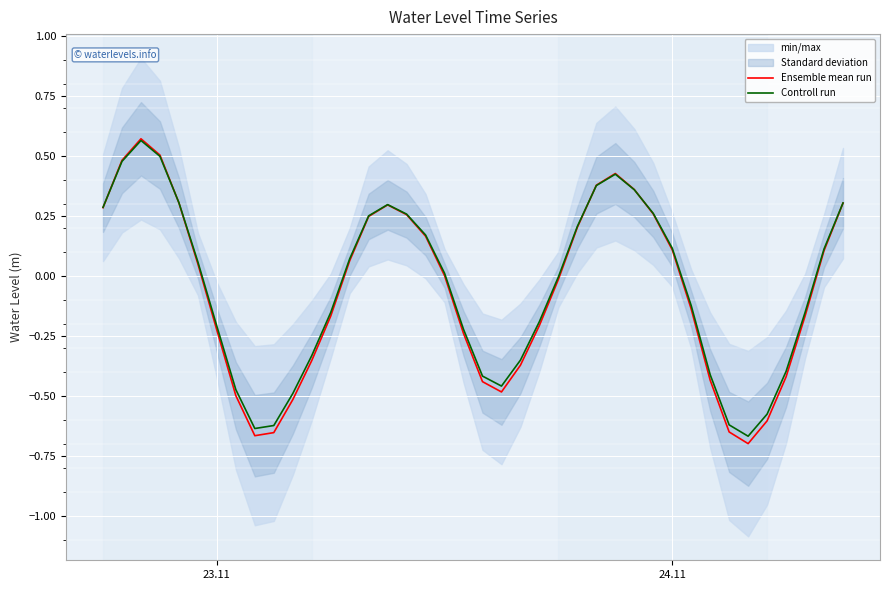

How many interior local valleys does the Ensemble mean run series have?

3